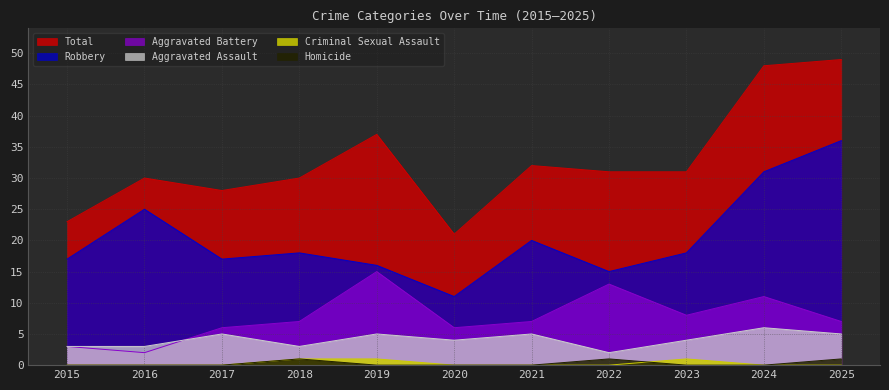

How many lines are shown in the chart?

6